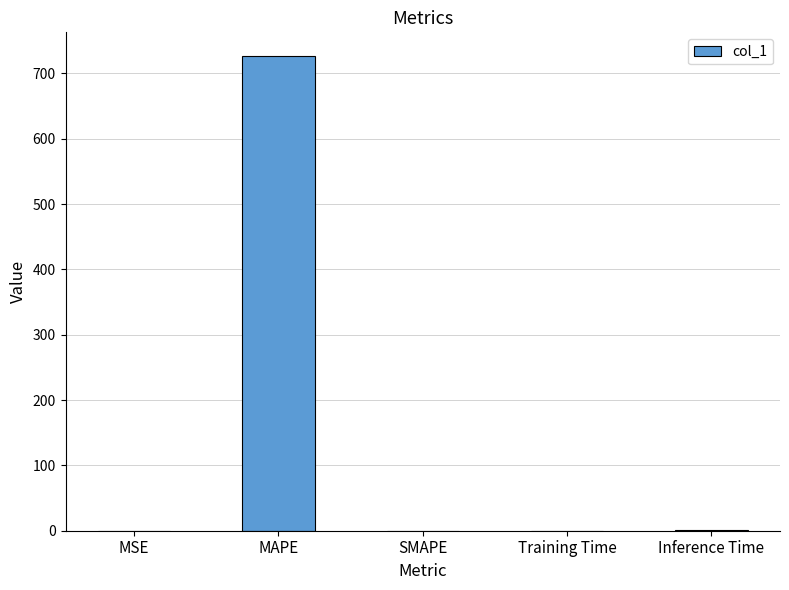

What is the sum of the values at MAPE and Inference Time?

727.4